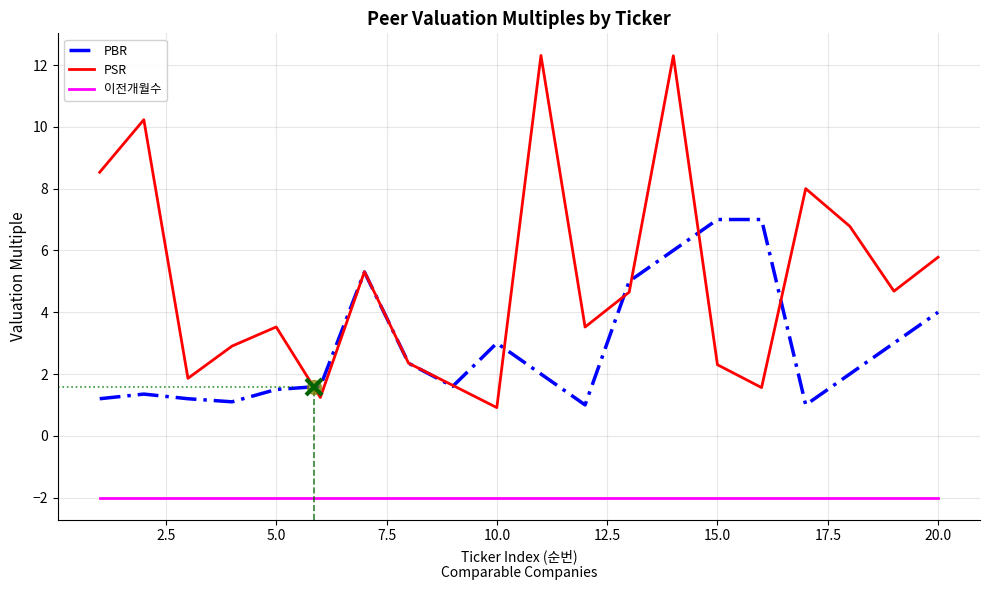

How many lines are shown in the chart?

3